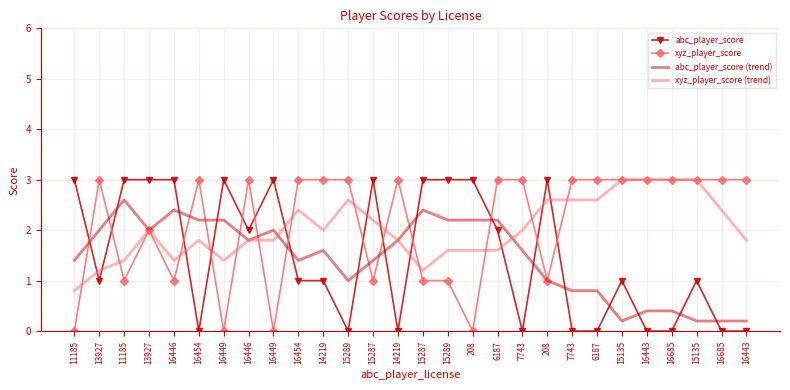

What is the sum of all abc_player_score values?

42.0